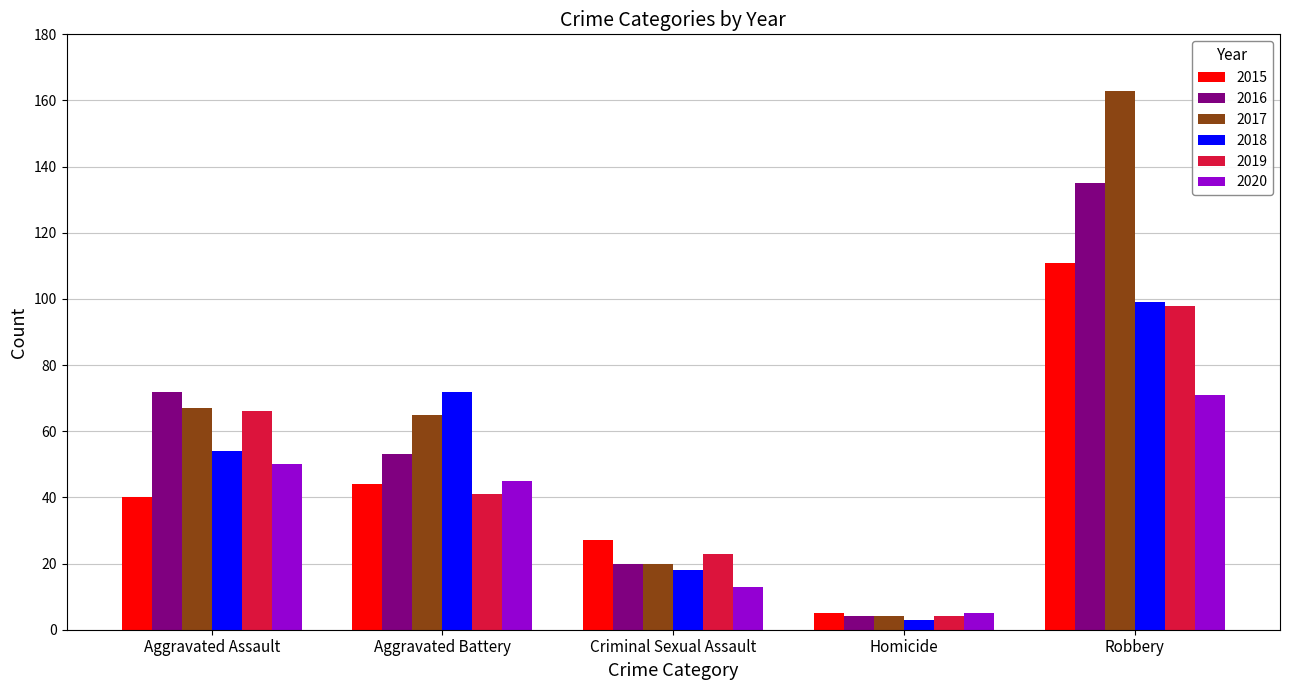

At which category is the sum across all series the highest?

Robbery